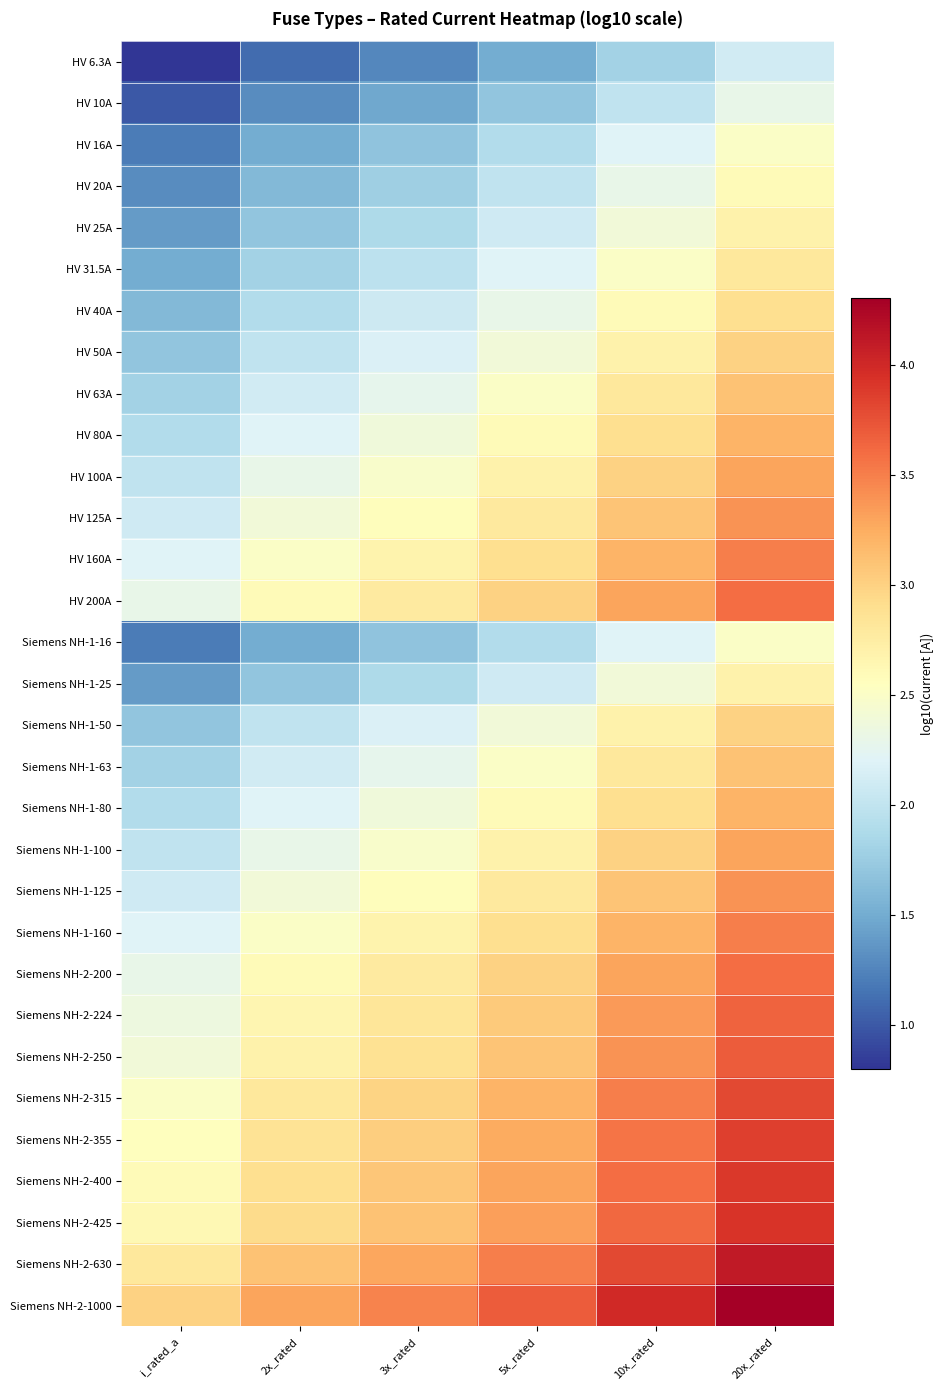

Rank the series at 10x_rated from highest to lowest value.

Siemens NH-2-1000, Siemens NH-2-630, Siemens NH-2-425, Siemens NH-2-400, Siemens NH-2-355, Siemens NH-2-315, Siemens NH-2-250, Siemens NH-2-224, HV 200A, Siemens NH-2-200, HV 160A, Siemens NH-1-160, HV 125A, Siemens NH-1-125, HV 100A, Siemens NH-1-100, HV 80A, Siemens NH-1-80, HV 63A, Siemens NH-1-63, HV 50A, Siemens NH-1-50, HV 40A, HV 31.5A, HV 25A, Siemens NH-1-25, HV 20A, HV 16A, Siemens NH-1-16, HV 10A, HV 6.3A